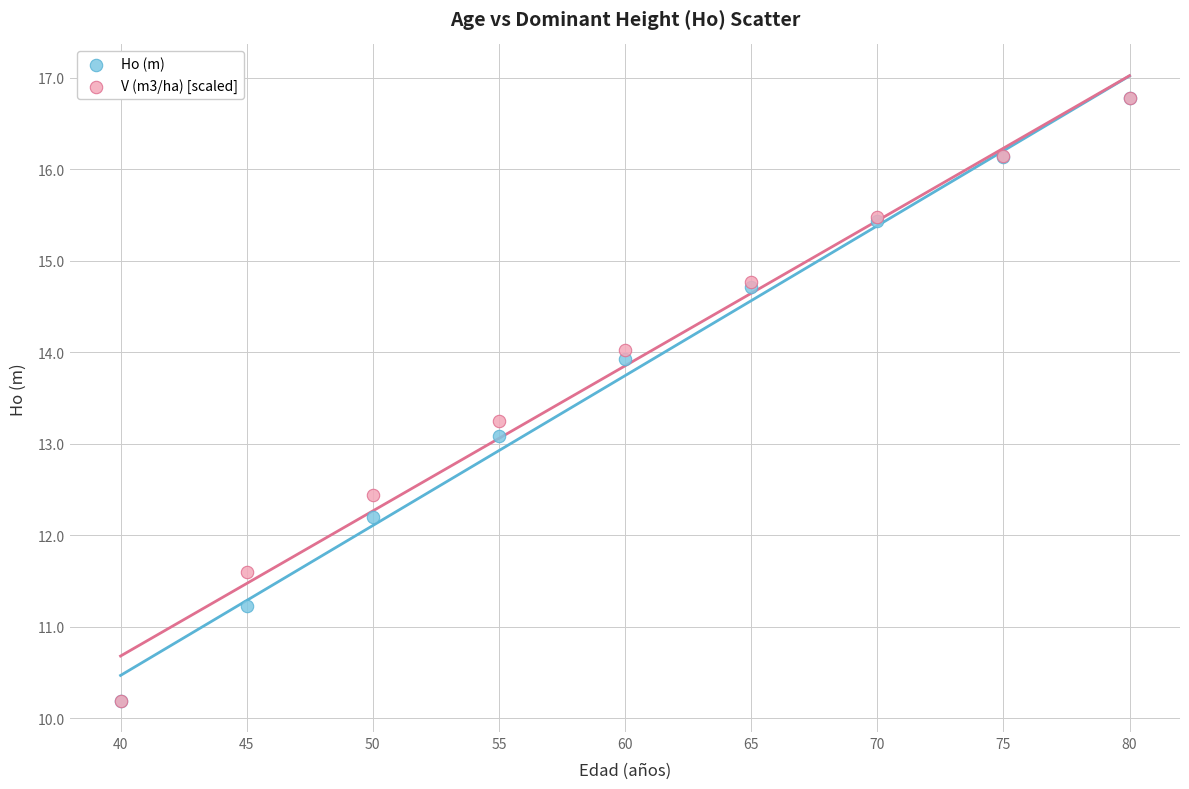

Across all series, what Y value is closest to 13?

13.1